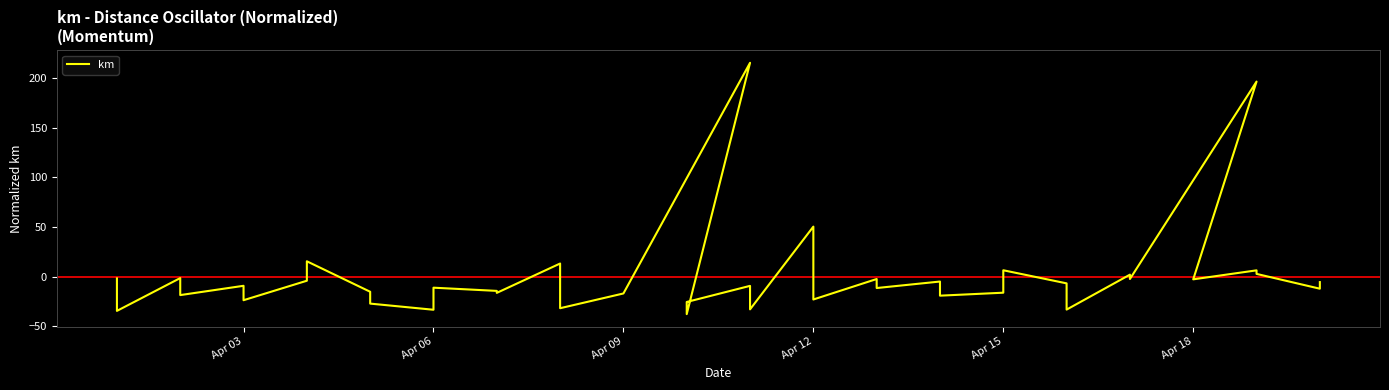

How many data points are above -9?

18